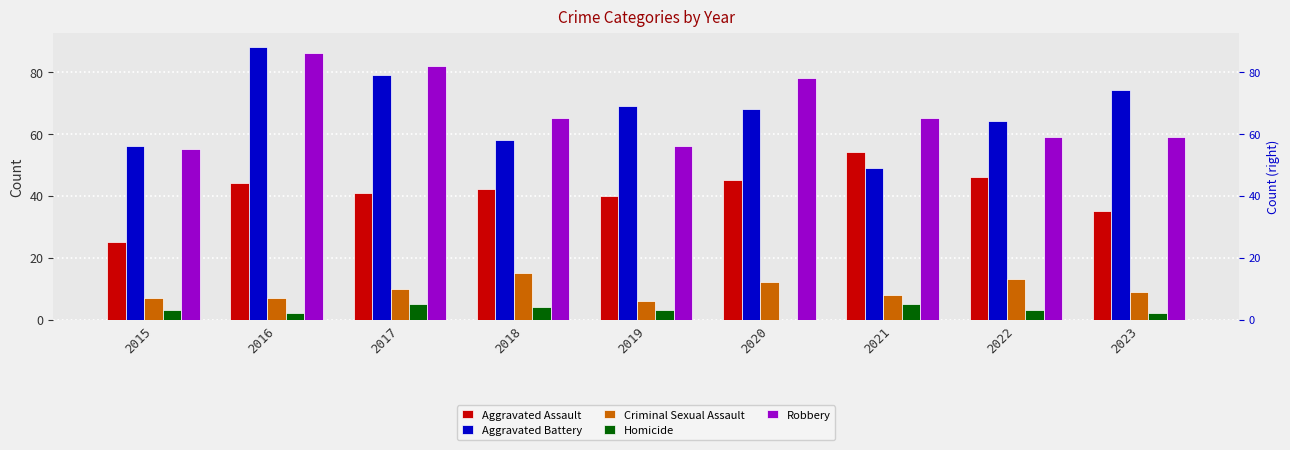

How many categories are shown in the chart?

9